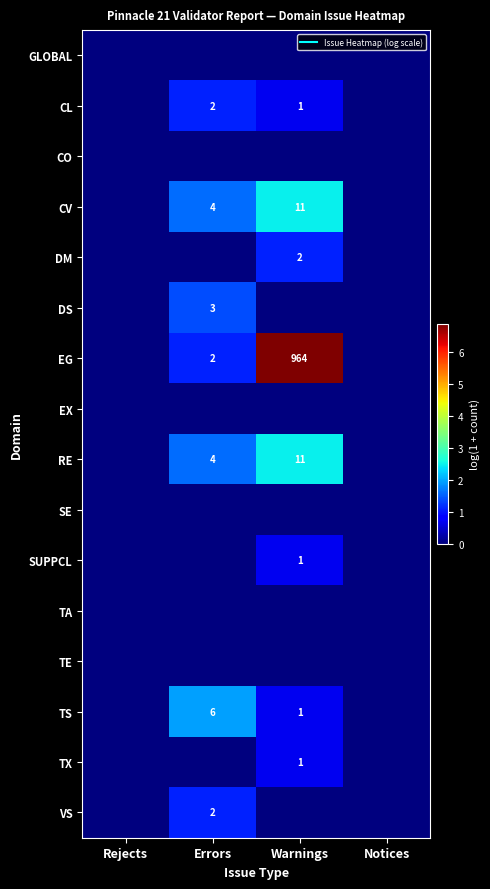

List the labels in order of TX value, smallest first.

Rejects, Errors, Notices, Warnings